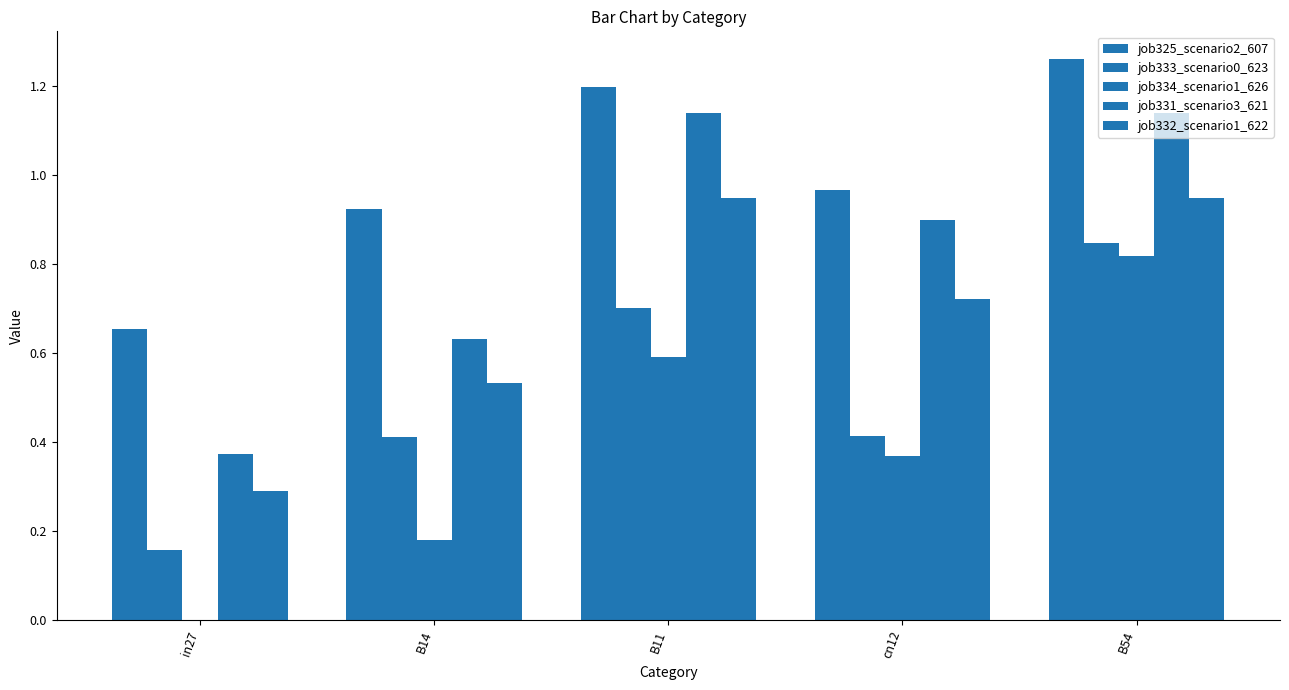

How many data points does each series have?

5